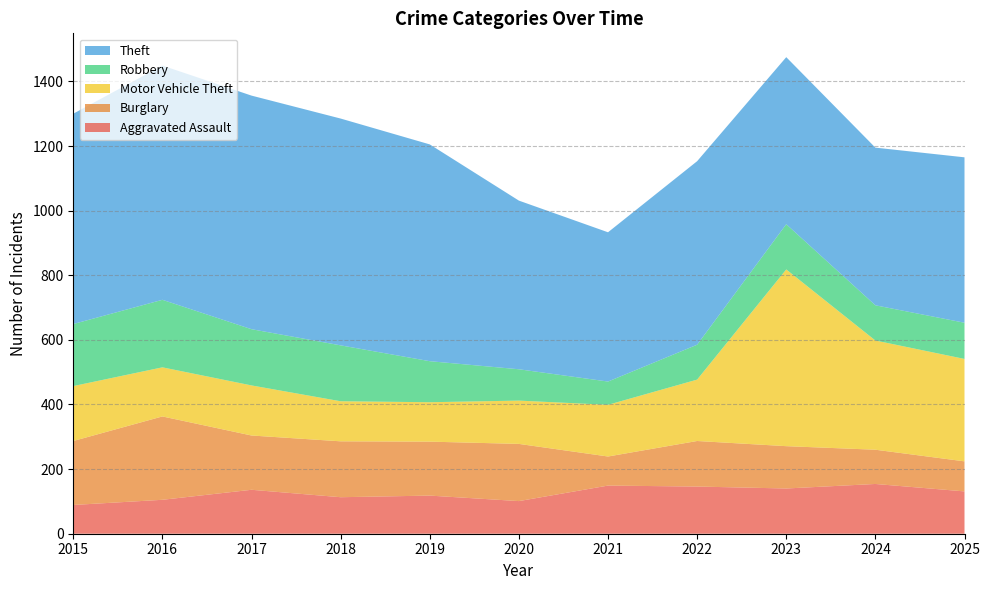

Reading left to right, list all the values displayed in this chart.

Aggravated Assault: 89	105	136	113	118	101	149	146	140	154	131
Burglary: 198	258	168	173	167	177	90	141	131	106	93
Motor Vehicle Theft: 170	152	155	124	122	134	160	190	547	338	317
Robbery: 192	209	174	173	127	97	72	108	140	109	112
Theft: 651	725	723	702	671	522	462	568	517	488	512